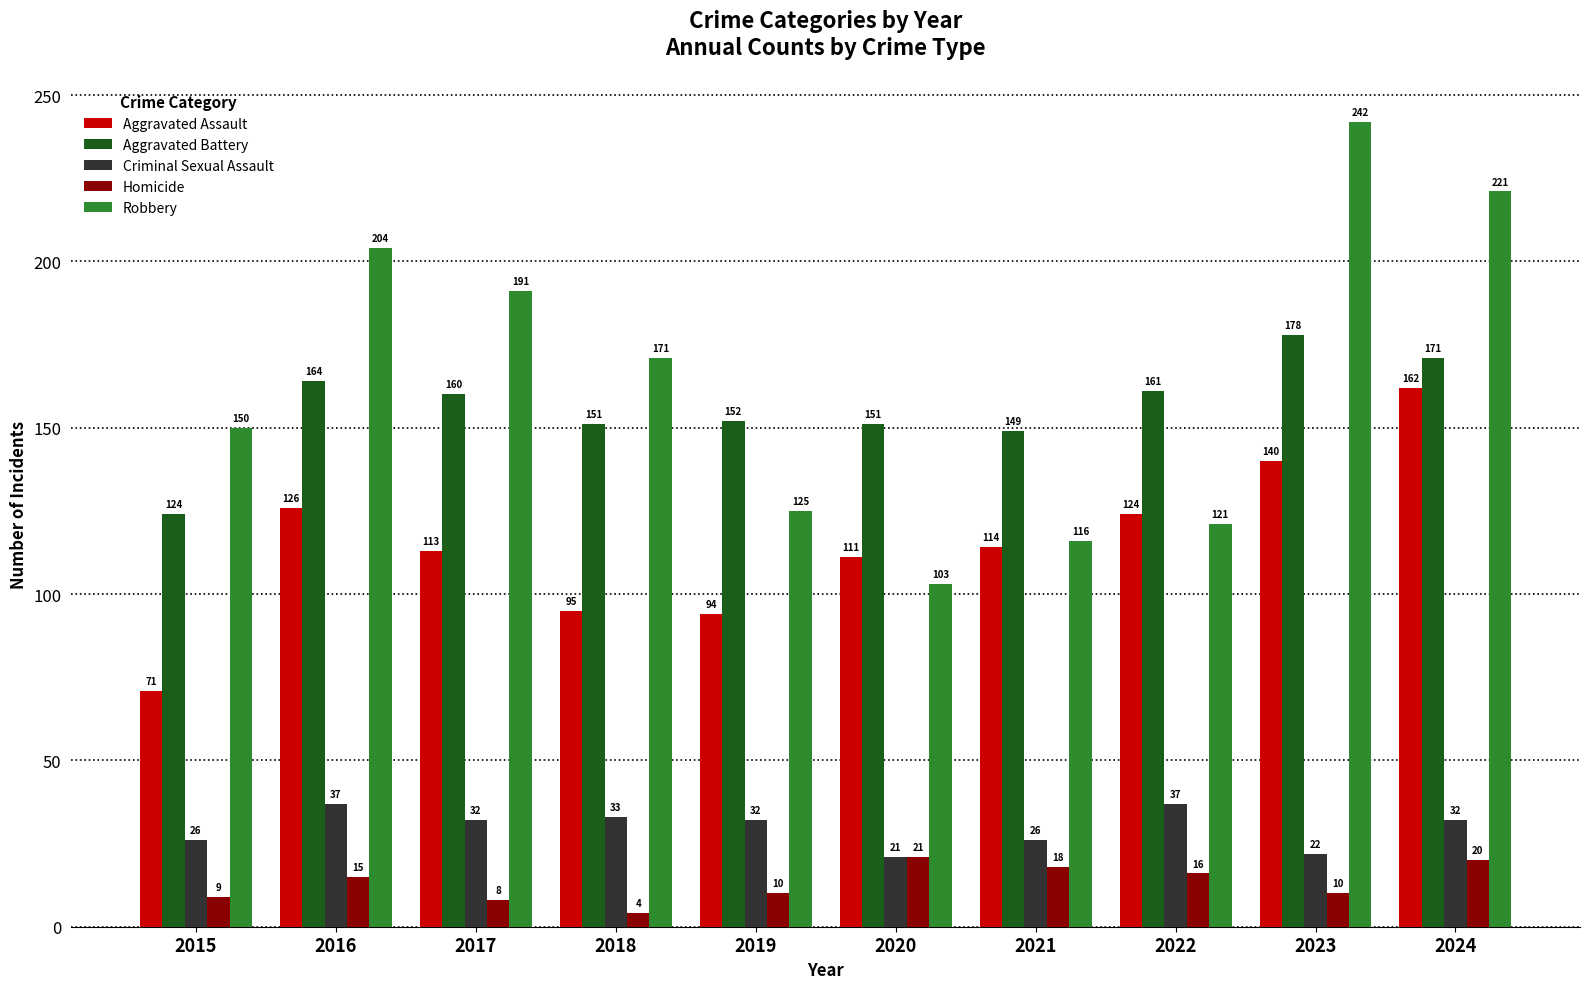

What is the spread (max minus min) of values at 2019?

142